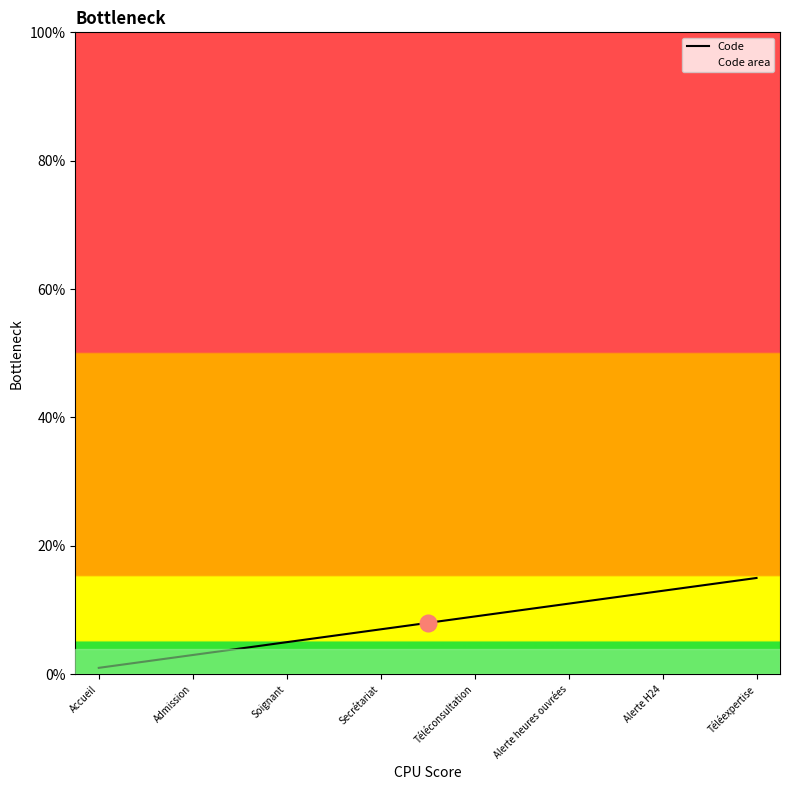

Between Soignant and Téléconsultation, which is larger?

Téléconsultation